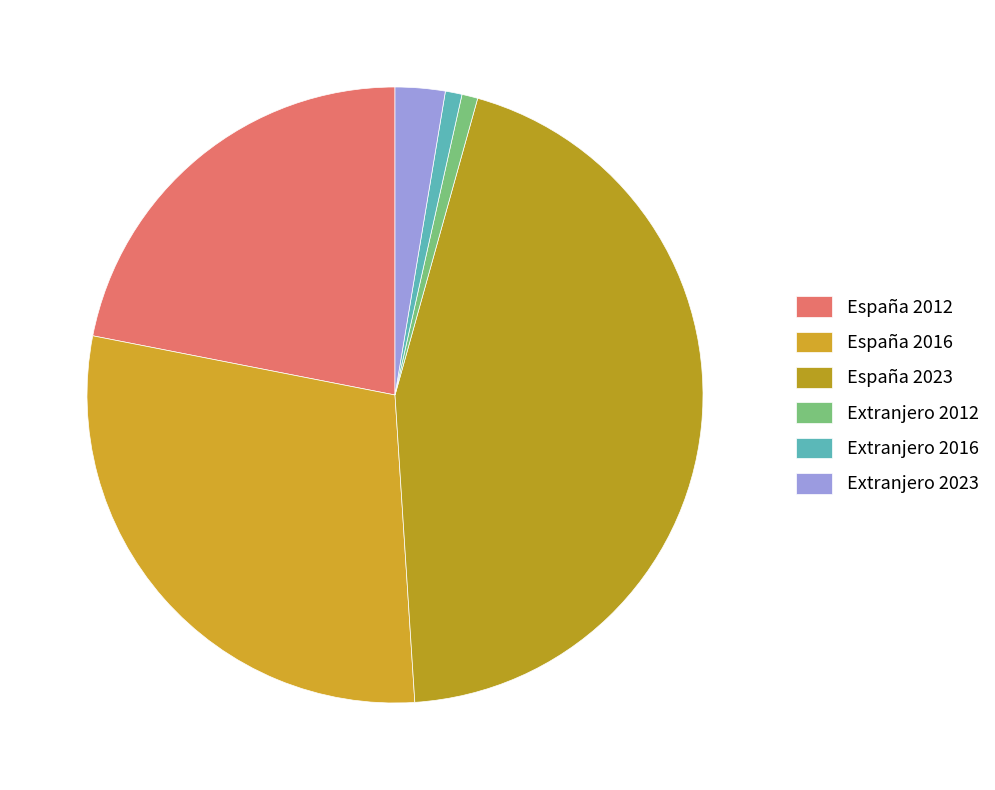

How many slices are in this pie chart?

6